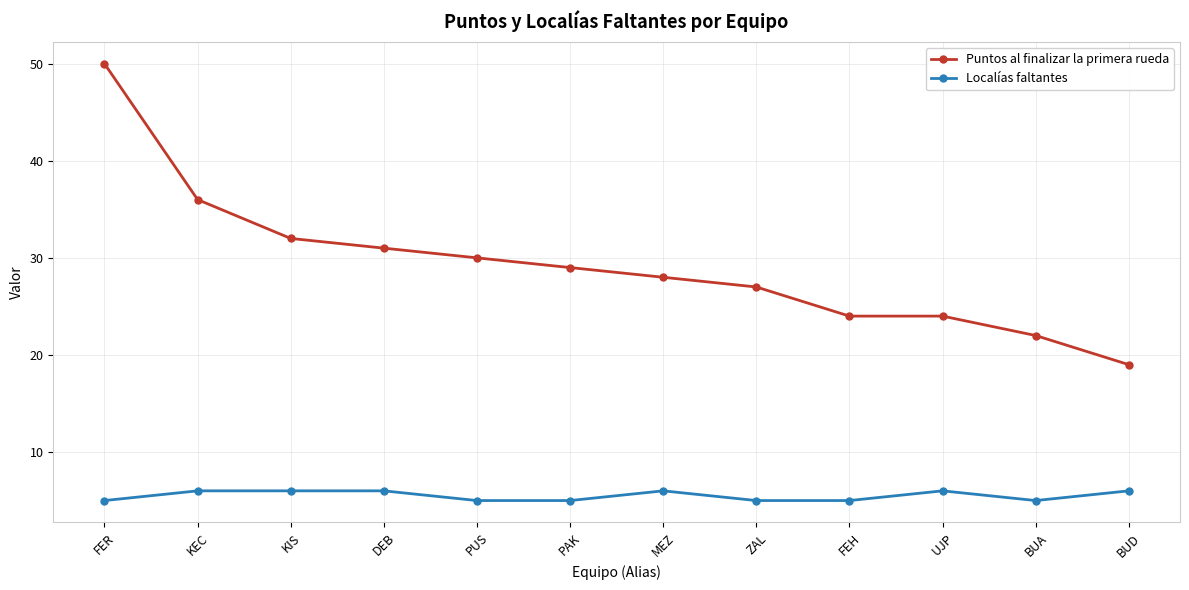

The Localías faltantes series shows 3 at FEH. True or false?

False